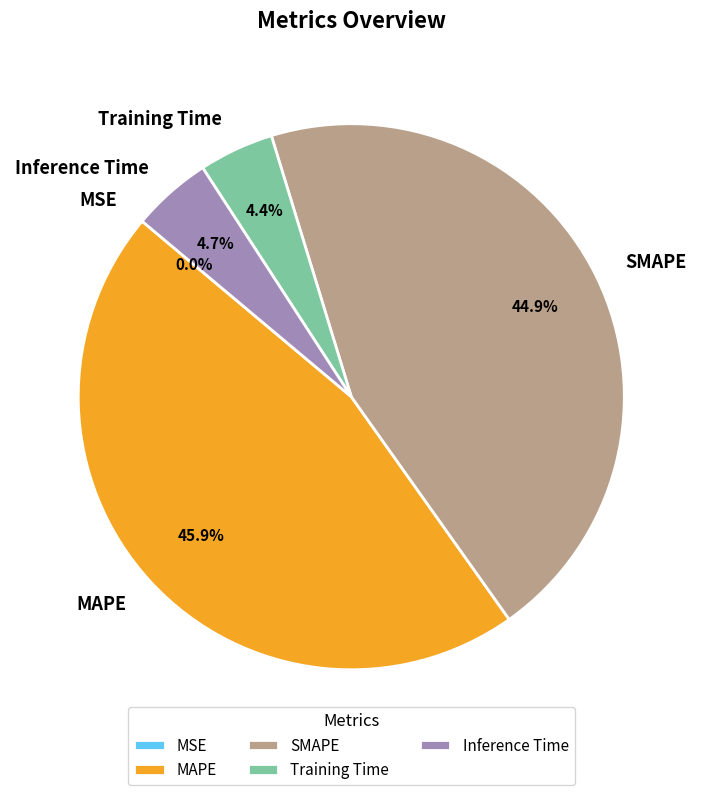

Which category has the biggest portion of the pie?

MAPE